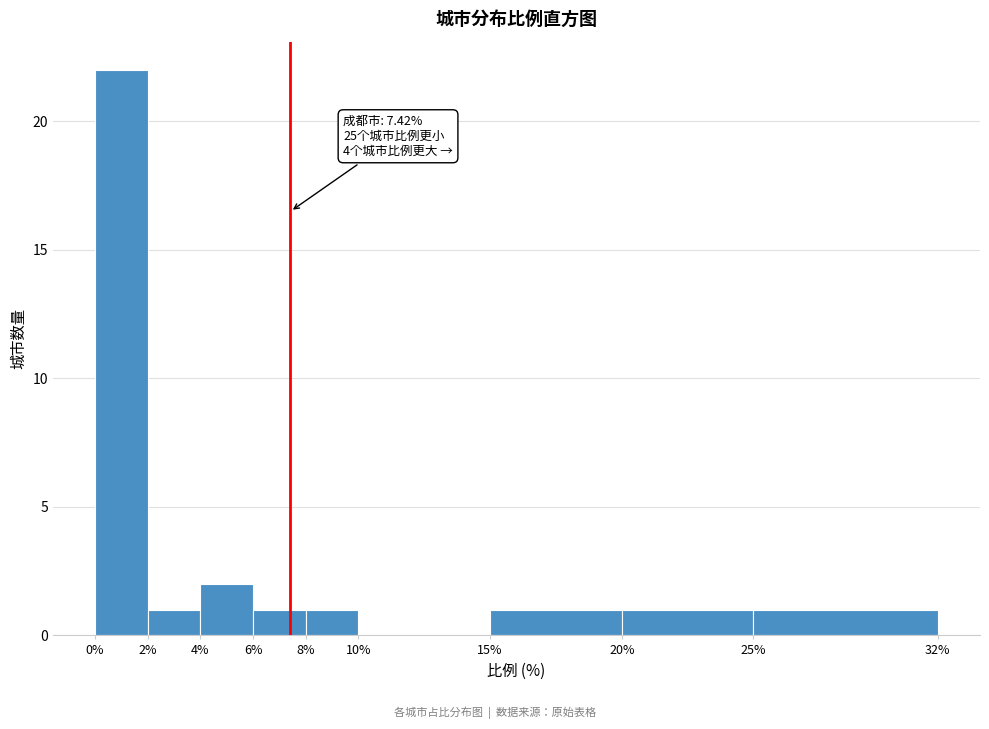

Which range on the x-axis has the tallest bar?

0% to 2%